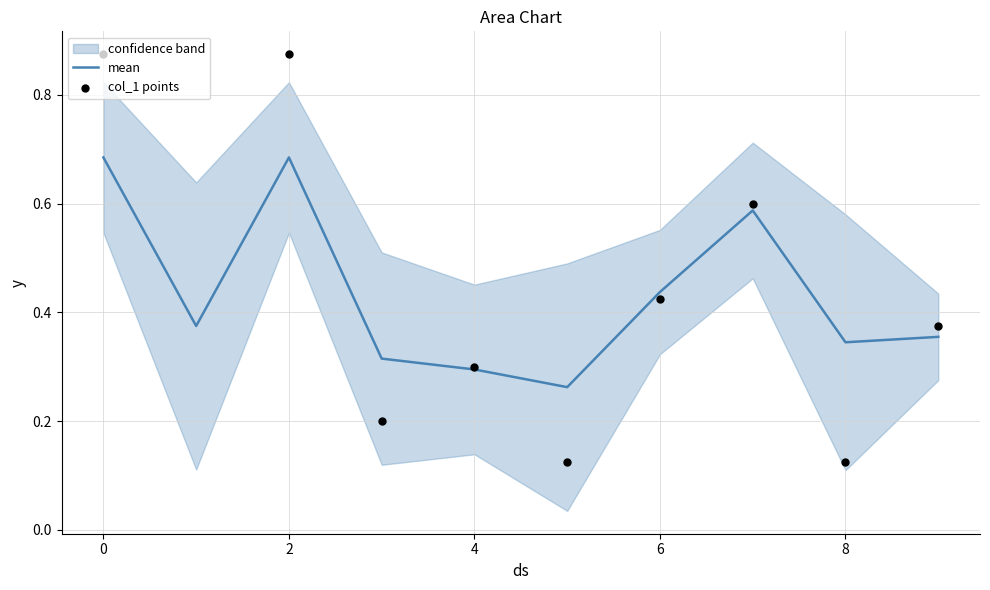

Which series reaches the minimum Y coordinate?

col_1 points